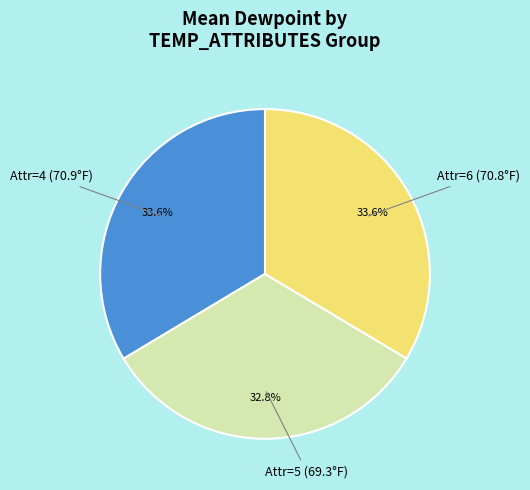

Is there any slice that represents more than half of the pie?

No